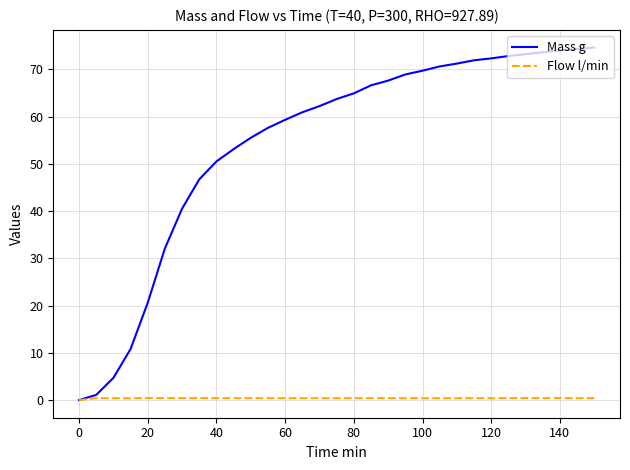

Which series has the largest total across all categories?

Mass g